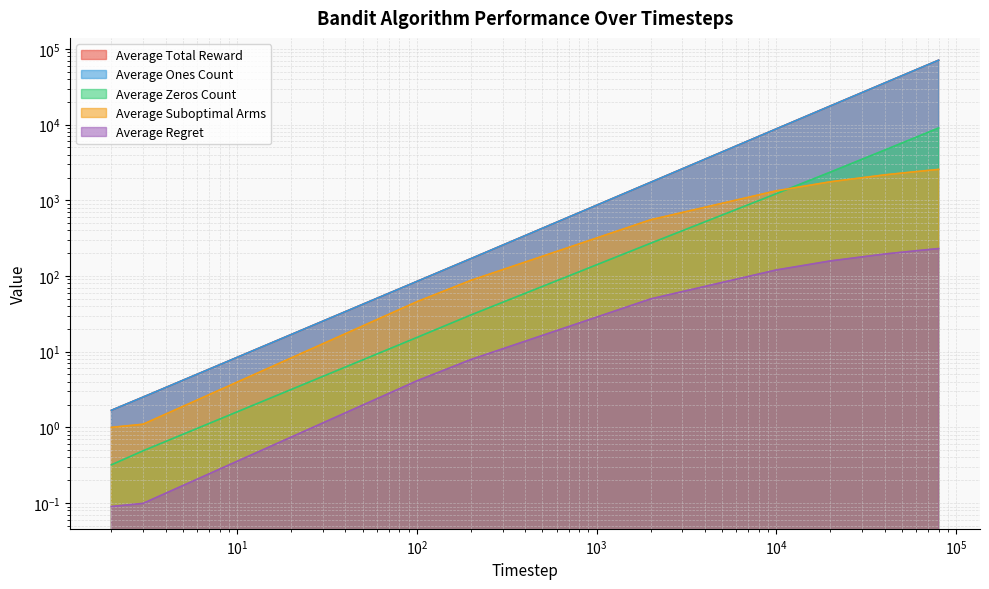

Between 2 and 80000, which series saw the biggest shift?

Average Total Reward